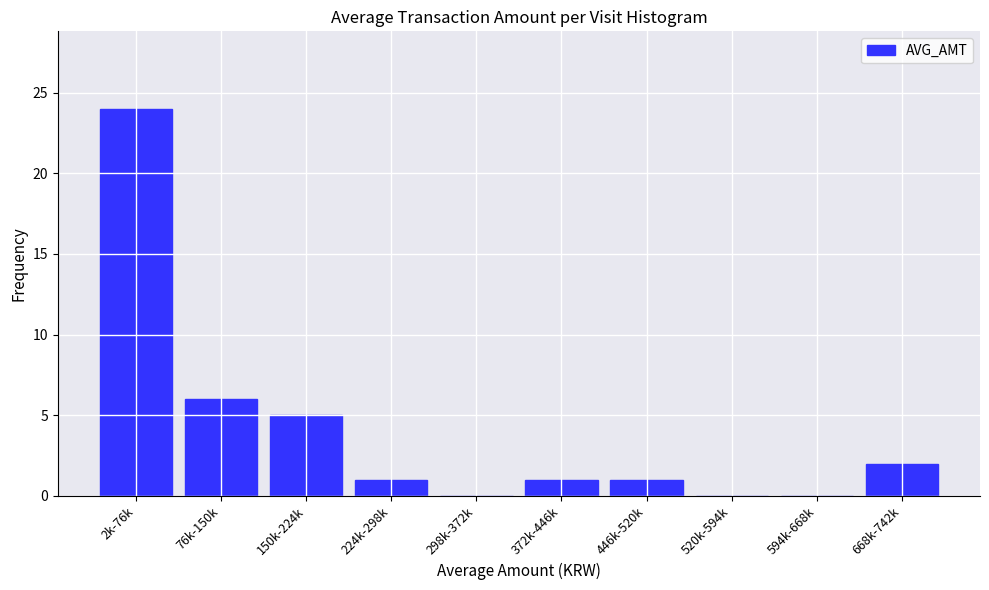

Reading left to right, transcribe all the data shown in this chart.

2k-76k=24	76k-150k=6	150k-224k=5	224k-298k=1	298k-372k=0	372k-446k=1	446k-520k=1	520k-594k=0	594k-668k=0	668k-742k=2